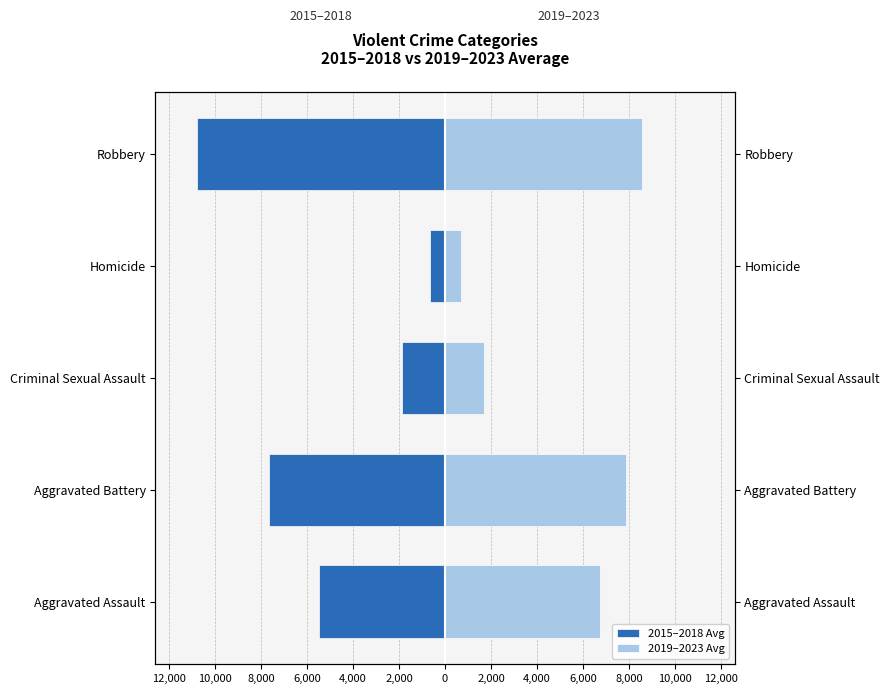

Is it true that 2019–2023 Avg equals 4429.9 at Aggravated Assault?

False